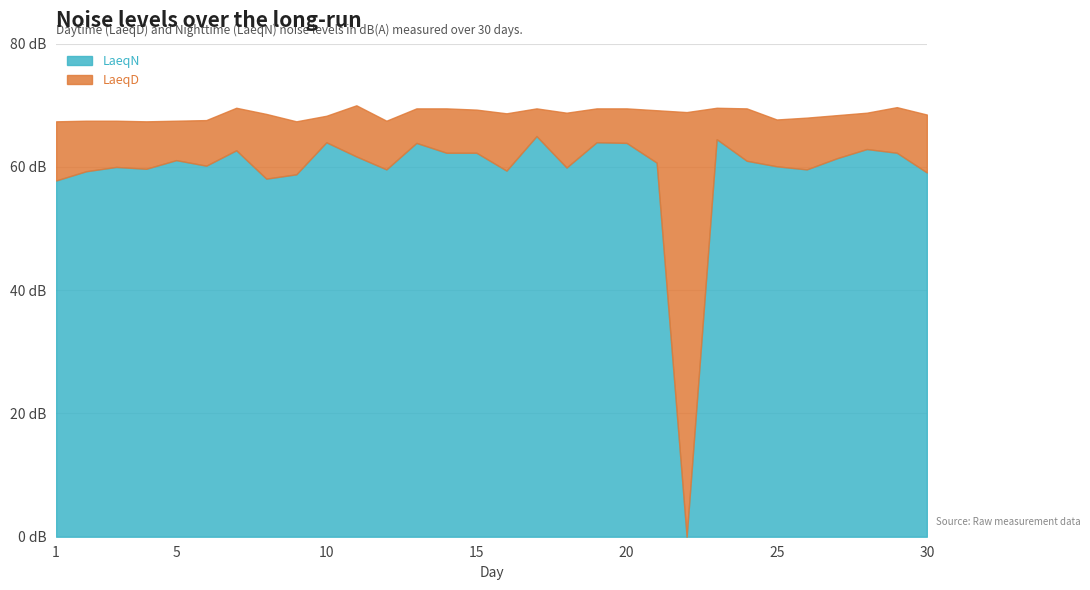

How many positive values does the LaeqN series have?

29